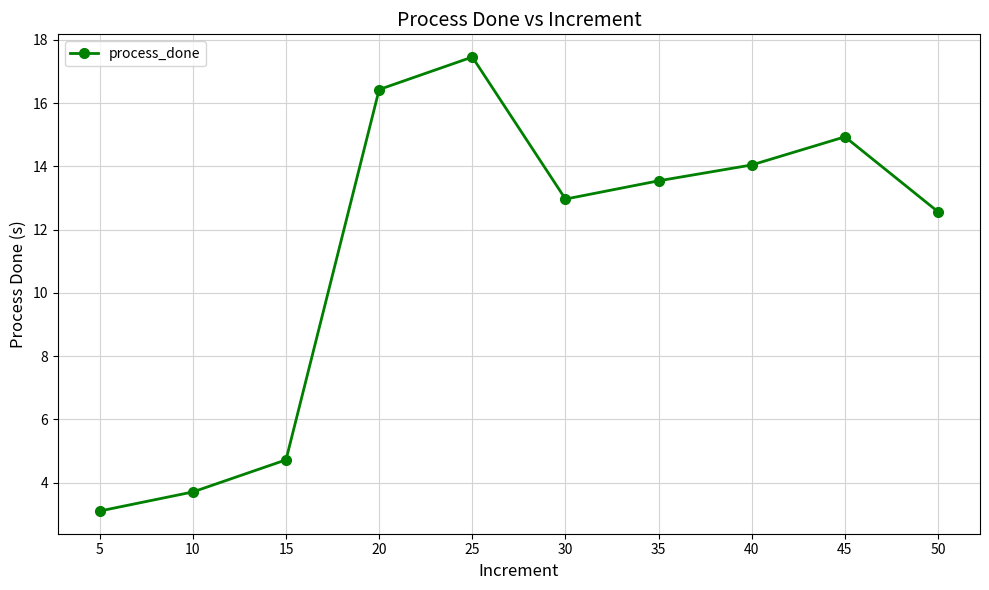

How many points are higher than both their immediate neighbors (excluding endpoints)?

2